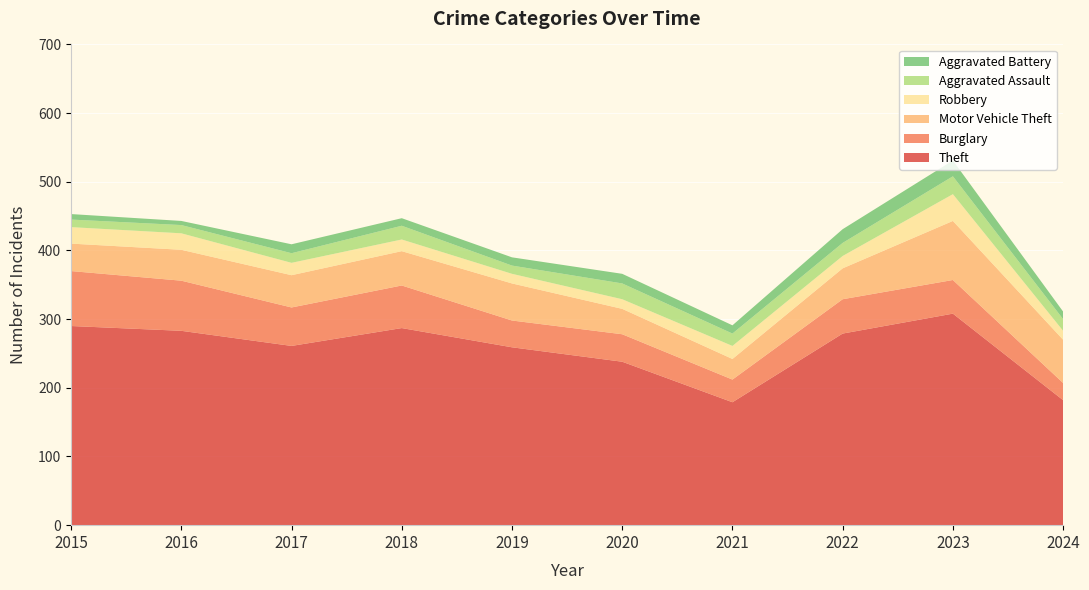

Reading right to left, transcribe all the data shown in this chart.

Theft: 2024=182	2023=308	2022=279	2021=179	2020=238	2019=259	2018=287	2017=261	2016=283	2015=290
Burglary: 2024=25	2023=49	2022=50	2021=33	2020=40	2019=39	2018=62	2017=56	2016=73	2015=80
Motor Vehicle Theft: 2024=63	2023=86	2022=45	2021=30	2020=37	2019=54	2018=50	2017=47	2016=45	2015=40
Robbery: 2024=13	2023=39	2022=18	2021=19	2020=14	2019=14	2018=17	2017=18	2016=24	2015=24
Aggravated Assault: 2024=17	2023=26	2022=19	2021=18	2020=23	2019=12	2018=20	2017=14	2016=12	2015=11
Aggravated Battery: 2024=11	2023=23	2022=20	2021=12	2020=14	2019=12	2018=11	2017=13	2016=6	2015=8